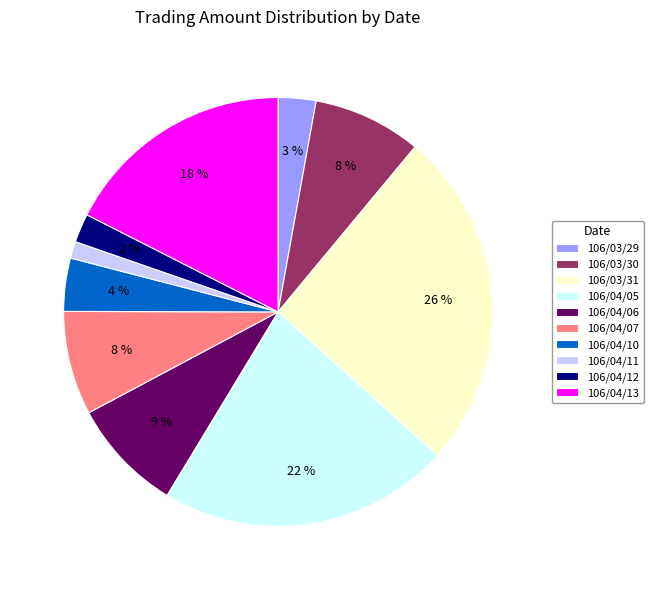

Is 106/04/12 the majority of the pie?

No